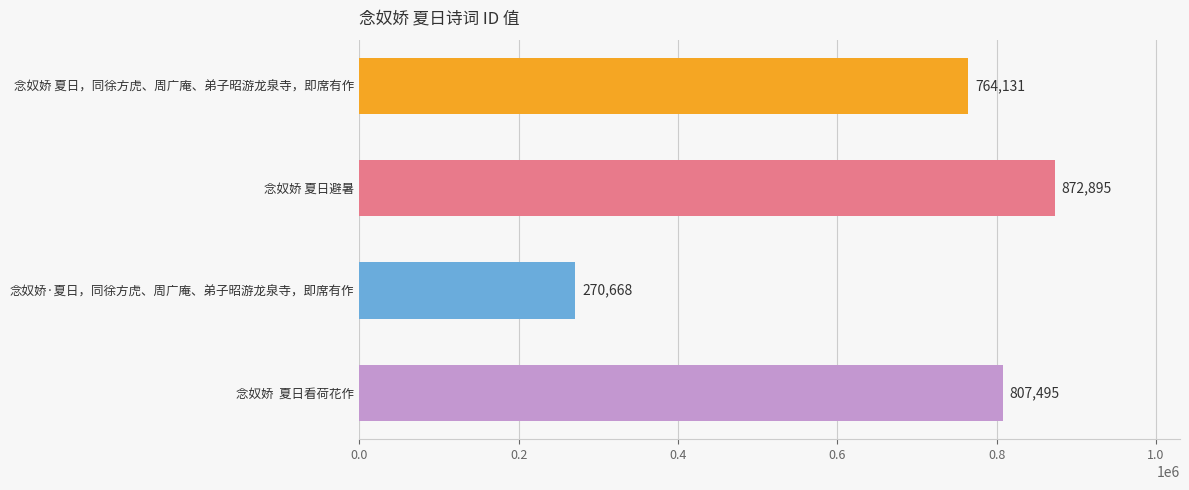

List the labels in order of value, smallest first.

念奴娇·夏日，同徐方虎、周广庵、弟子昭游龙泉寺，即席有作, 念奴娇 夏日，同徐方虎、周广庵、弟子昭游龙泉寺，即席有作, 念奴娇  夏日看荷花作, 念奴娇 夏日避暑